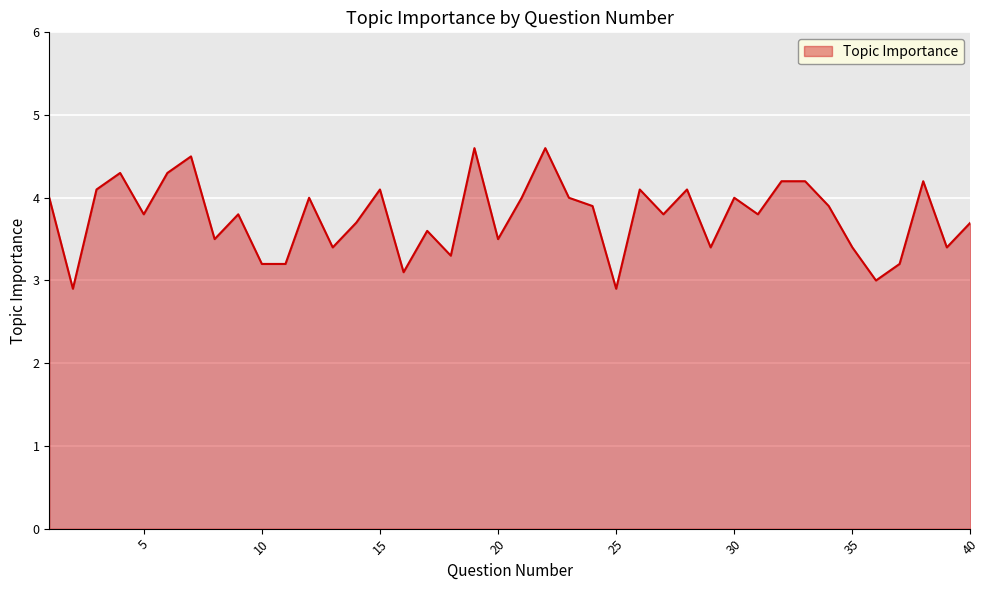

Reading left to right, transcribe all the data shown in this chart.

4.0	2.9	4.1	4.3	3.8	4.3	4.5	3.5	3.8	3.2	3.2	4.0	3.4	3.7	4.1	3.1	3.6	3.3	4.6	3.5	4.0	4.6	4.0	3.9	2.9	4.1	3.8	4.1	3.4	4.0	3.8	4.2	4.2	3.9	3.4	3.0	3.2	4.2	3.4	3.7